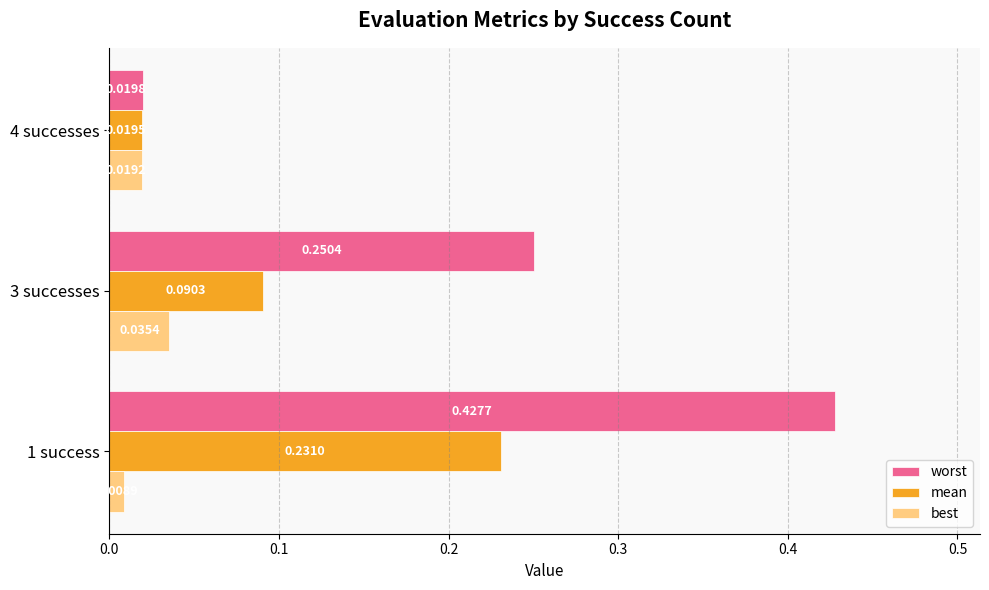

Which series changed the most between 1 success and 3 successes?

worst